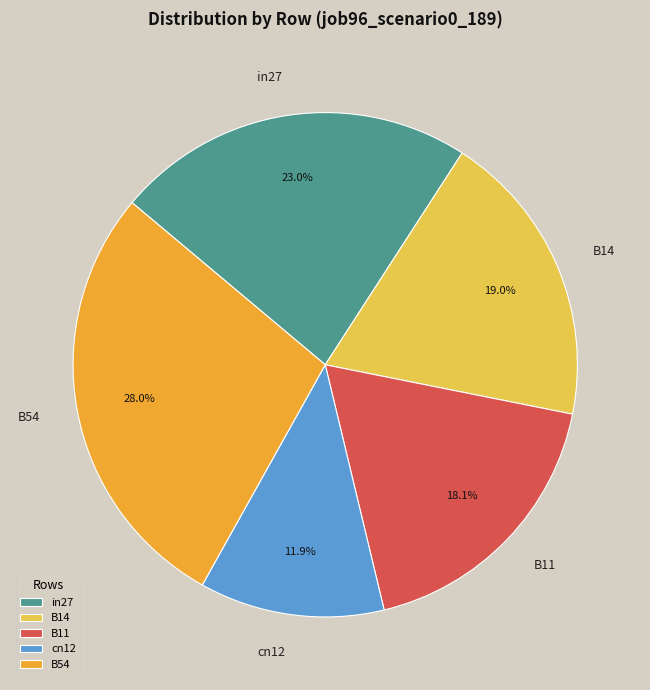

Between B11 and B54, which is larger?

B54